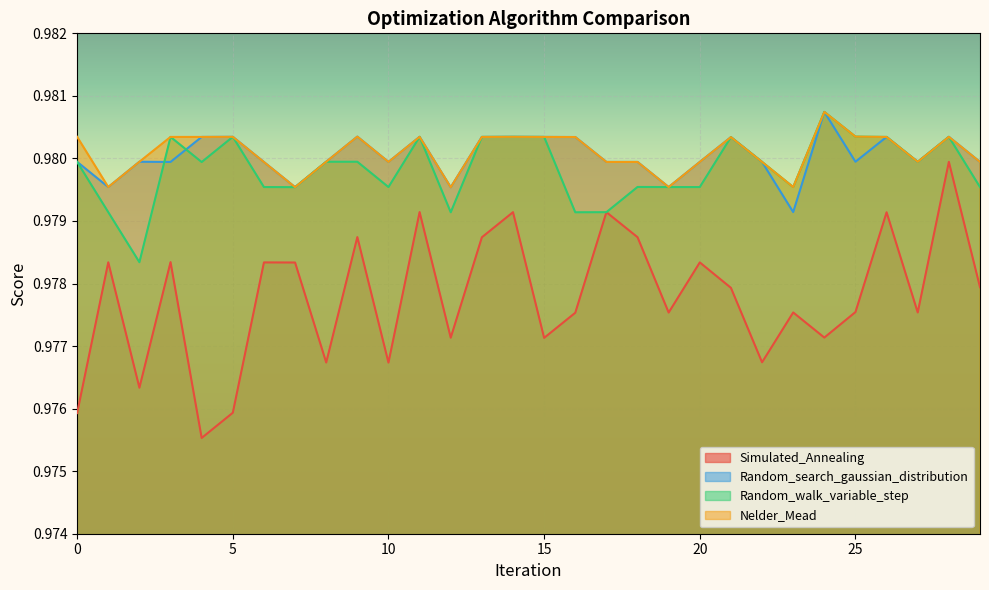

List the series in order of their peak value, lowest first.

Simulated_Annealing, Random_search_gaussian_distribution, Random_walk_variable_step, Nelder_Mead